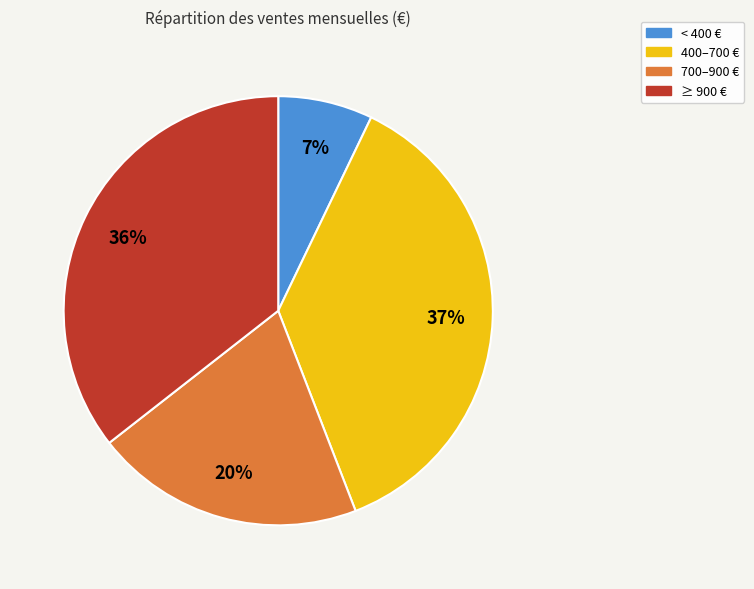

Is there any slice that represents more than half of the pie?

No